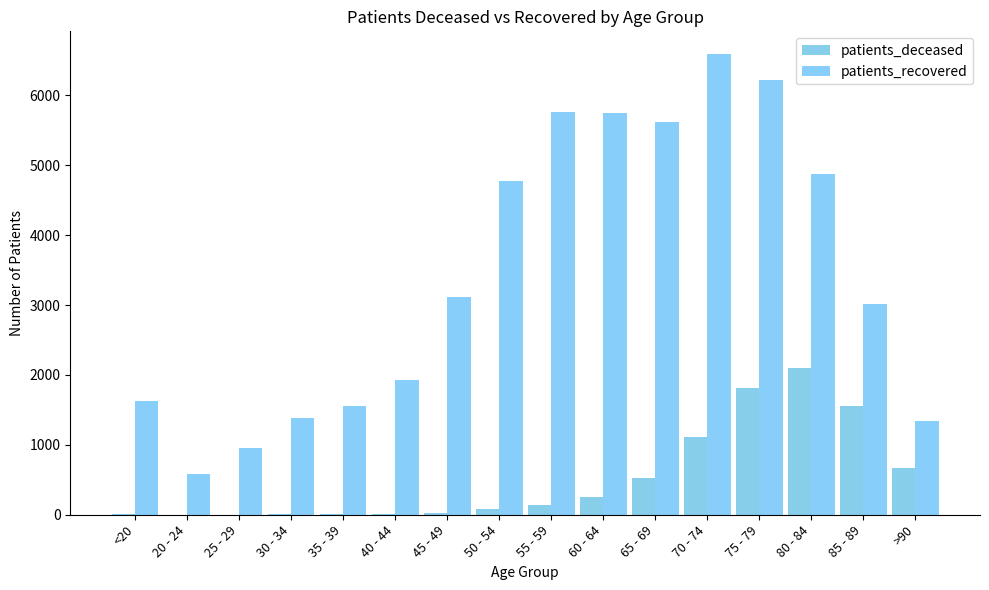

How many groups of bars are there?

16